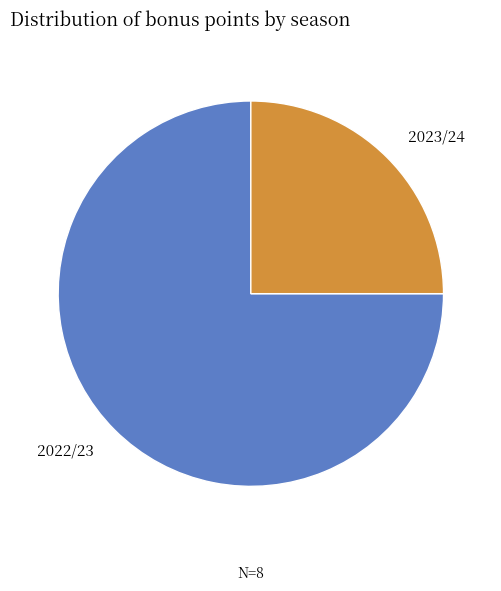

Is there a majority slice in this chart?

Yes